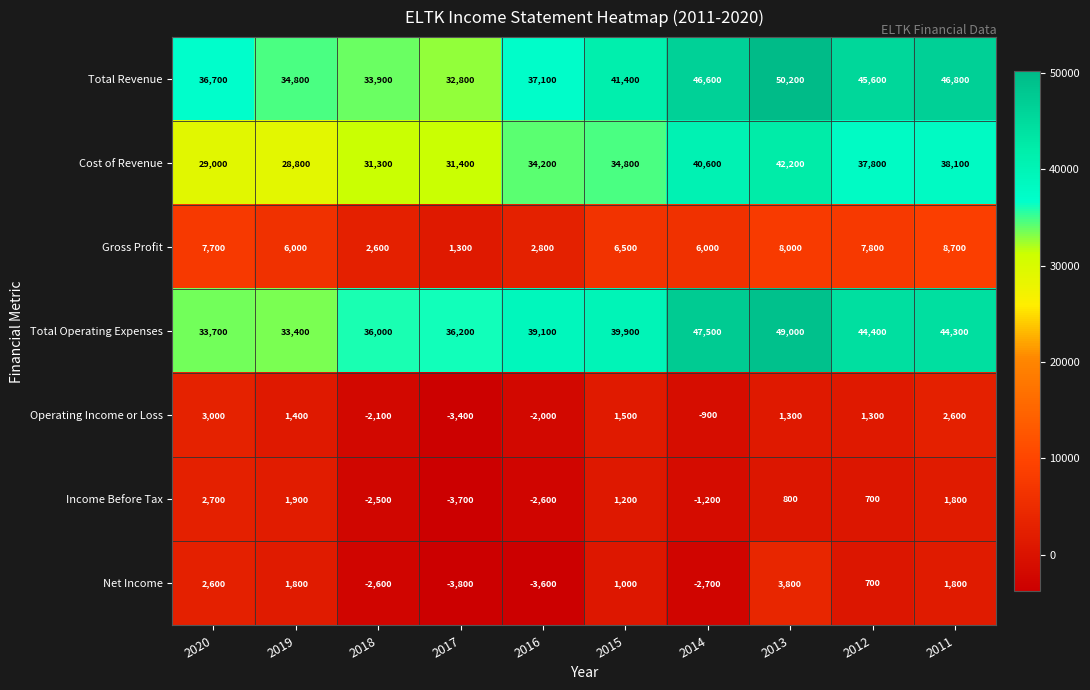

What is the greatest value displayed?

50200